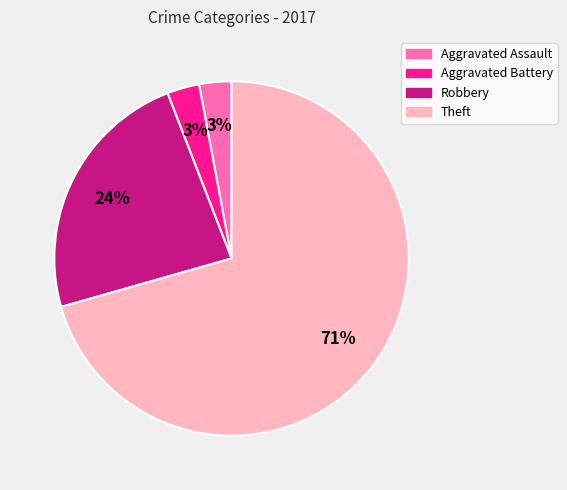

How many segments does this pie chart have?

4